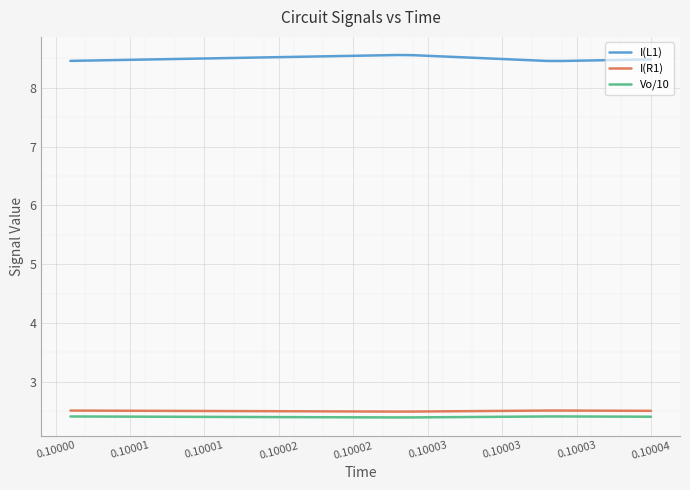

What is the smallest value displayed?

2.4